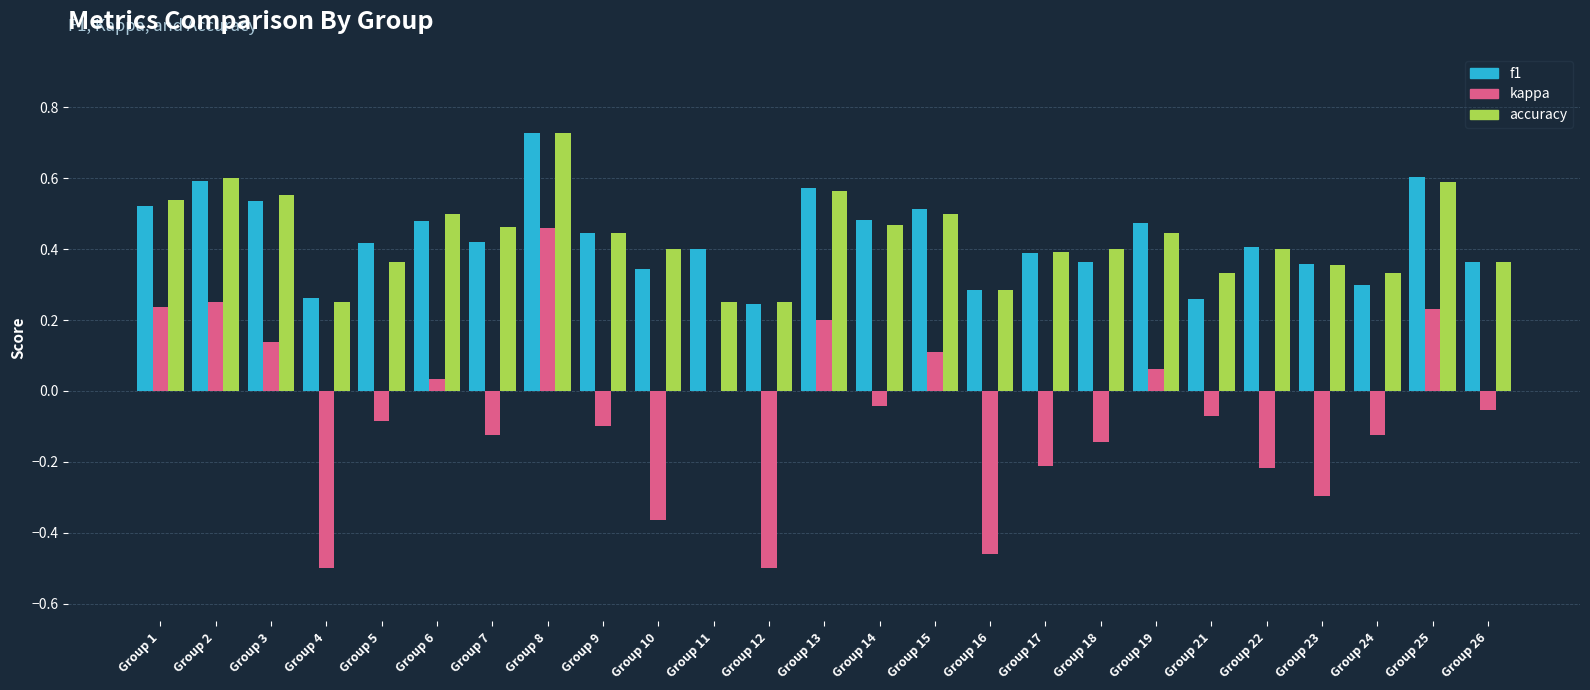

Between Group 6 and Group 25, which series saw the biggest shift?

kappa